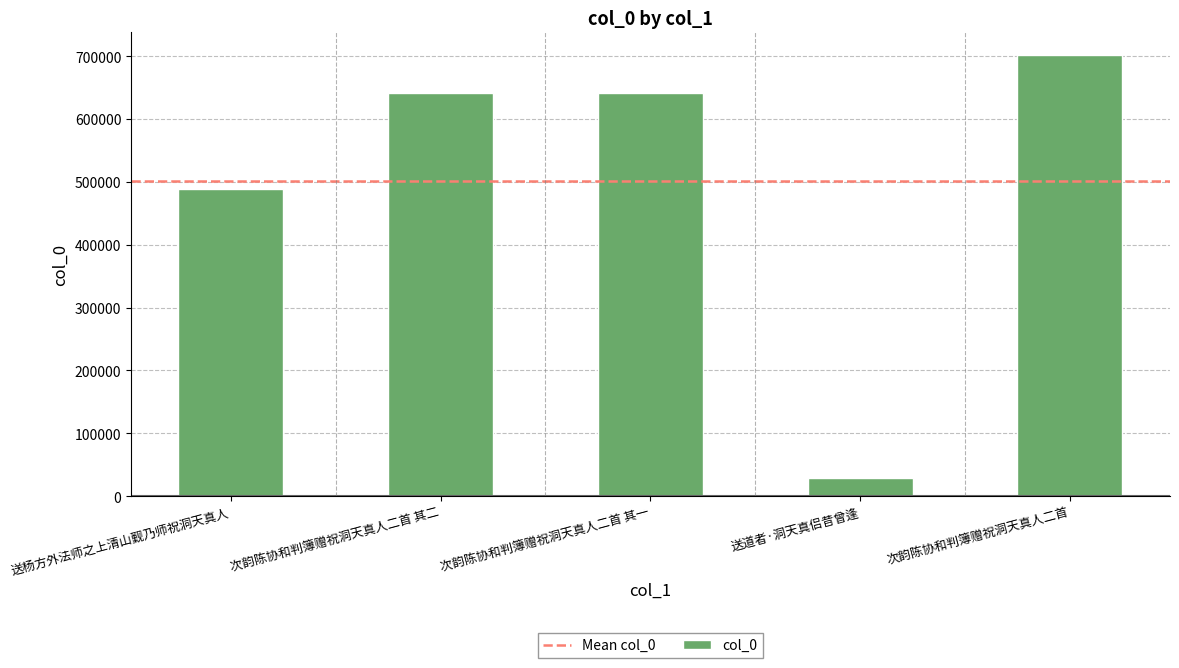

How many values are below 641850?

2